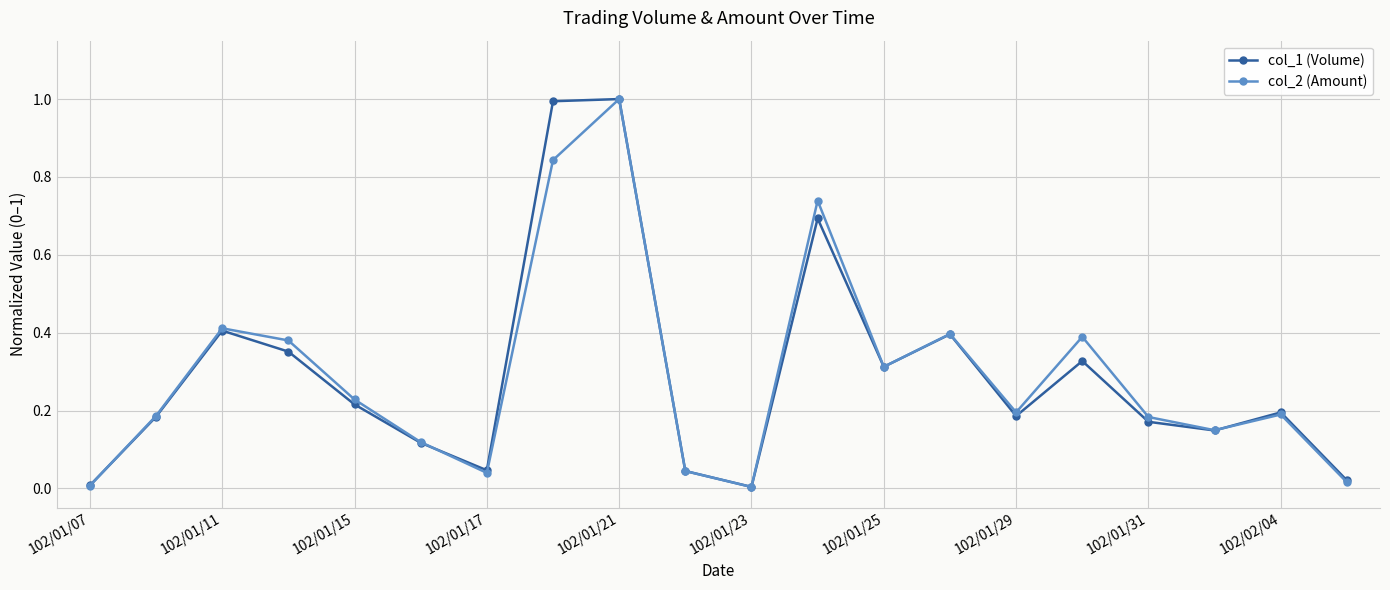

What is the maximum value for col_1 (Volume)?

1.0